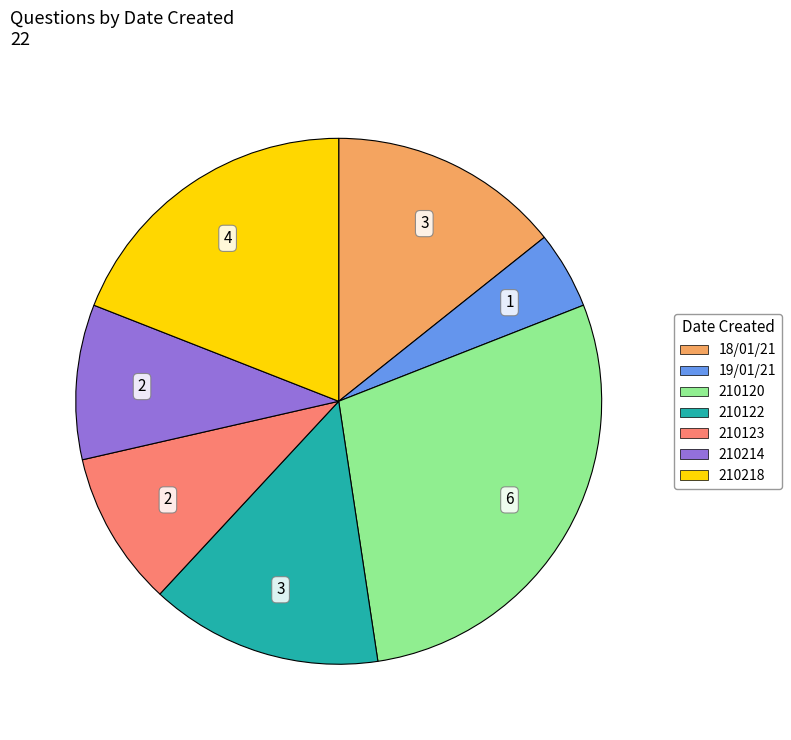

Combined, do 210122 and 18/01/21 account for over 50%?

No